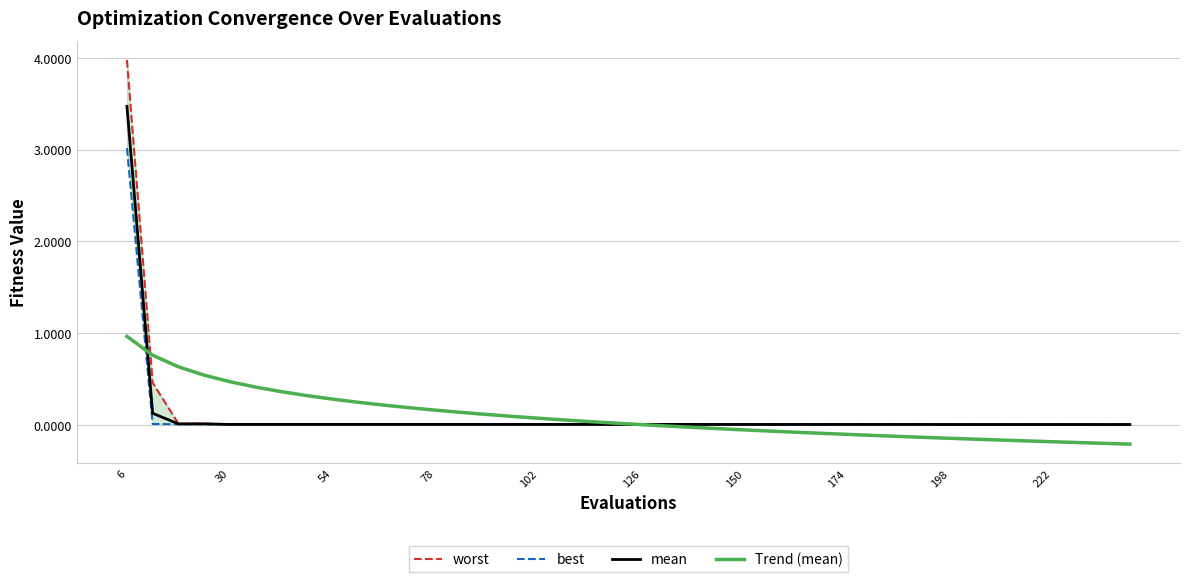

At how many categories does at least one series exceed 3?

1